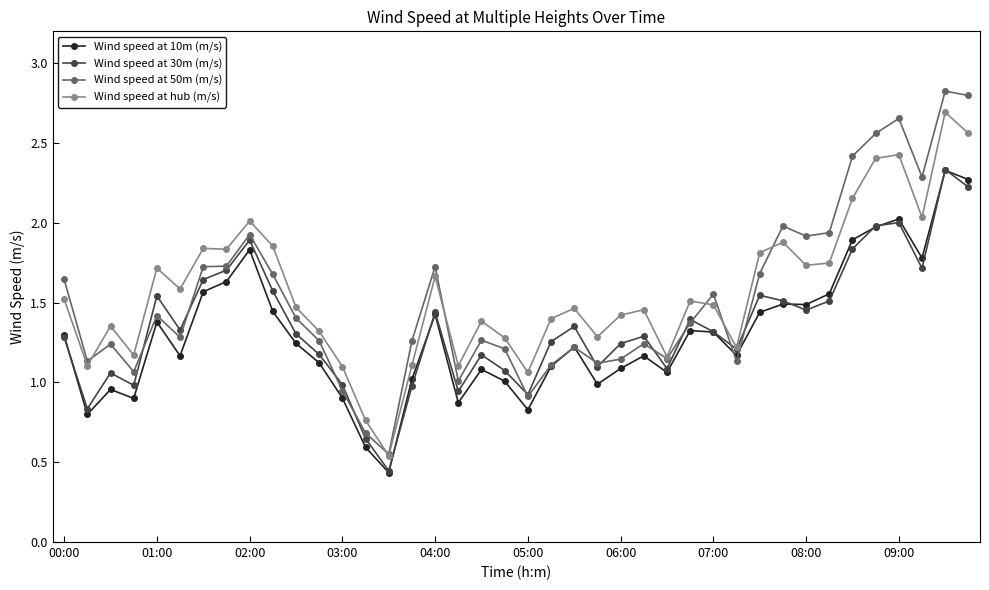

True or false: Wind speed at 10m (m/s) has more than 2 interior local peaks.

True